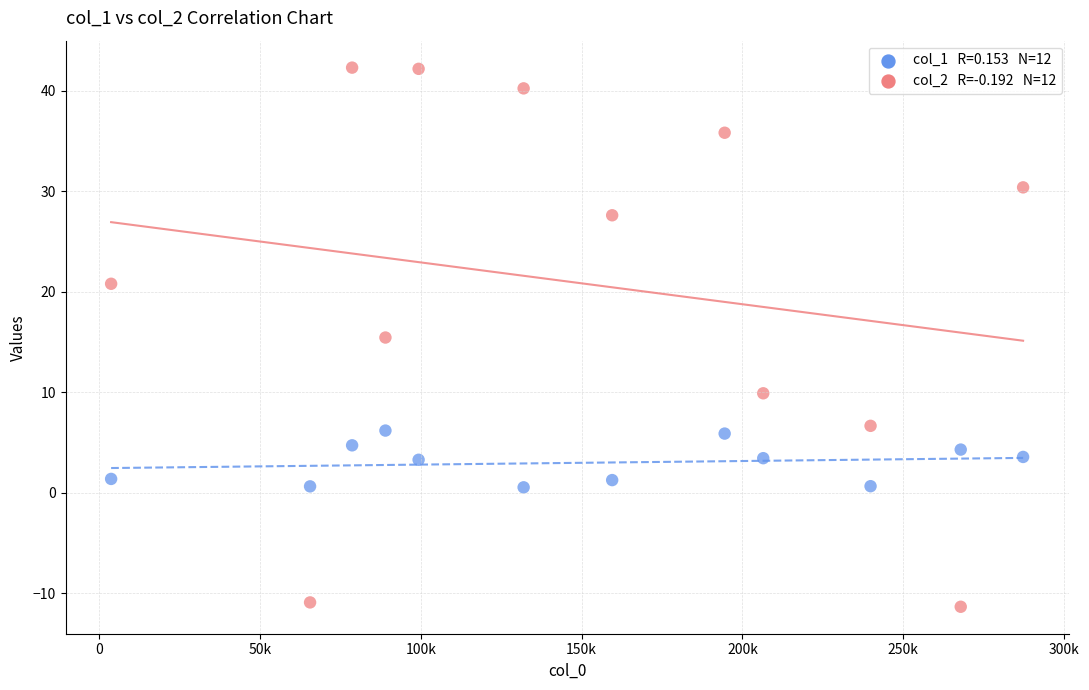

Across all data points, what is the range of Y values (max minus min)?

53.6